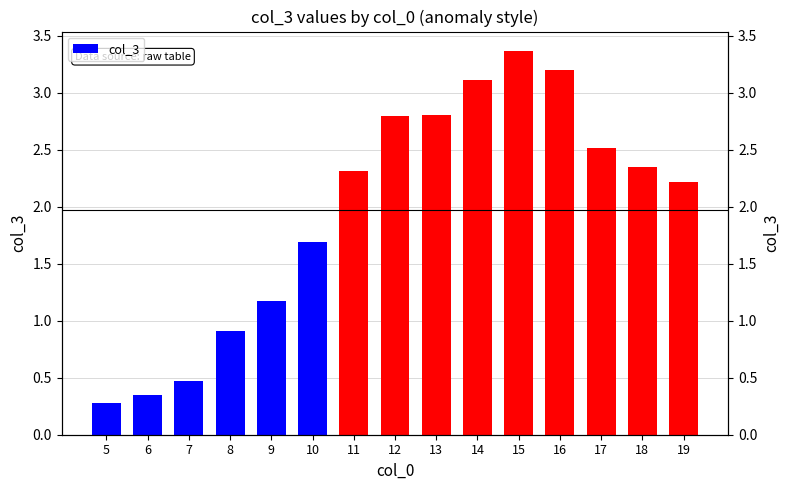

The chart shows a value of 0.2 at 7. True or false?

False